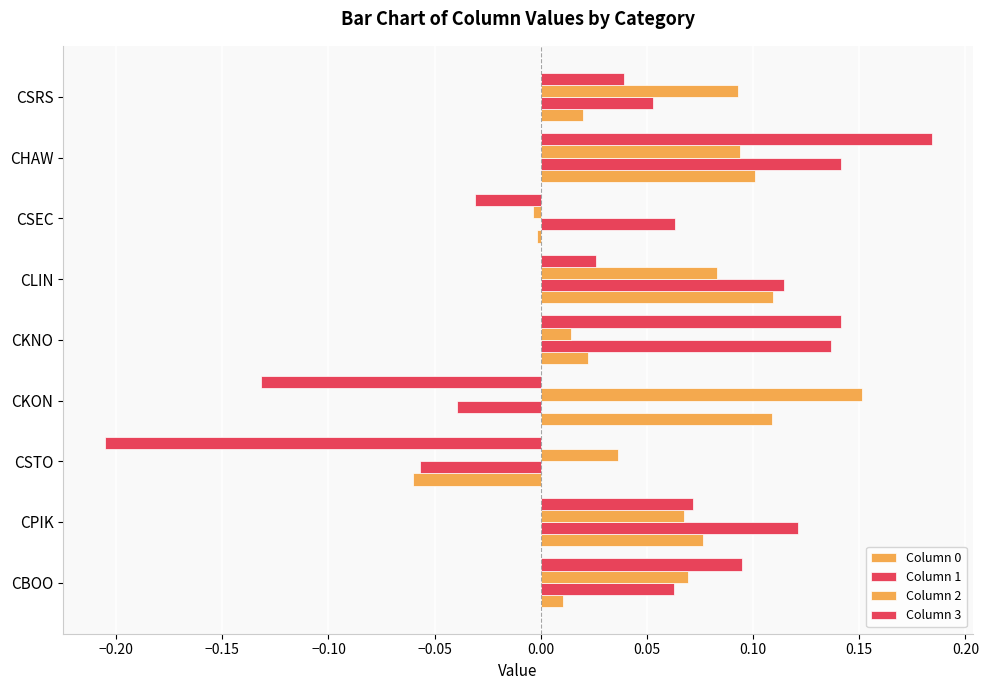

How many distinct data groups are displayed?

4